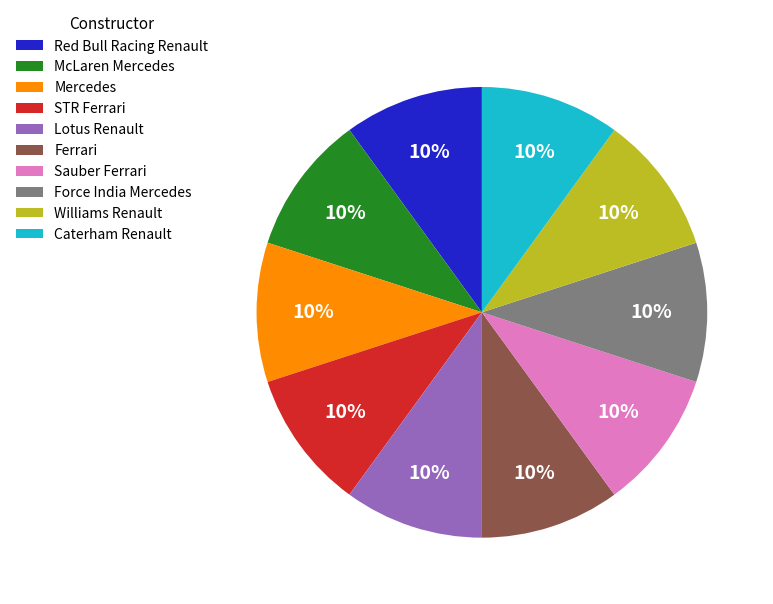

Do Red Bull Racing Renault and Force India Mercedes together represent more than half of the pie?

No